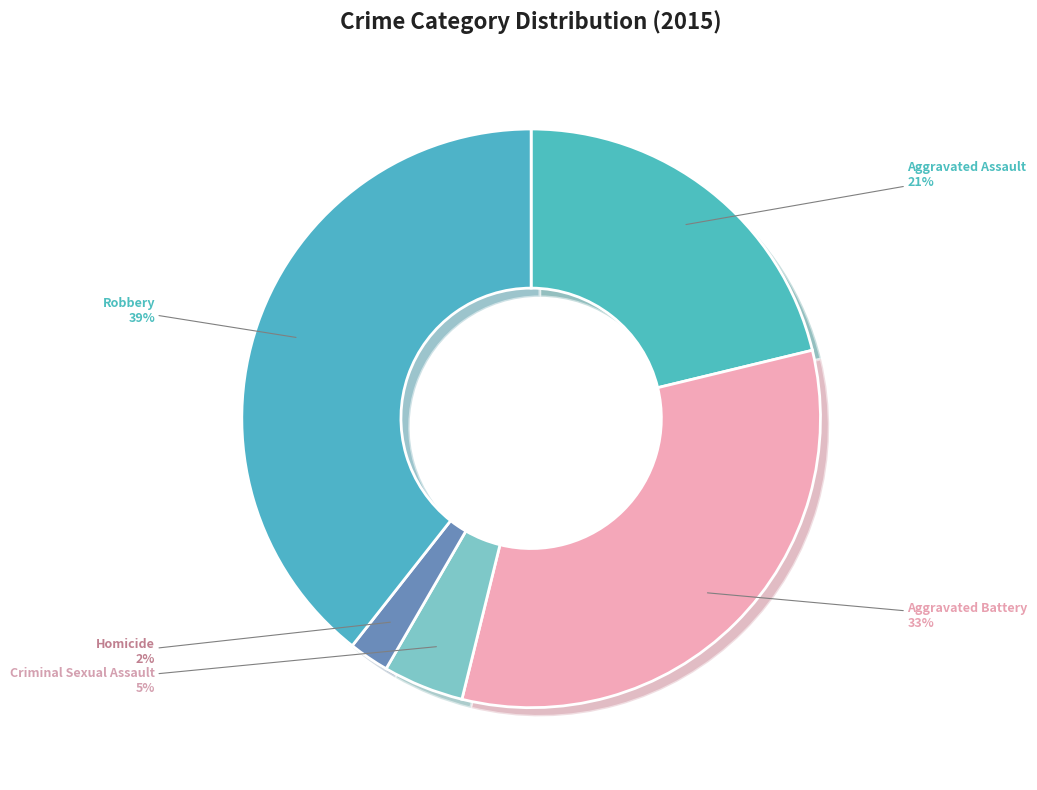

Which category has the biggest portion of the pie?

Robbery